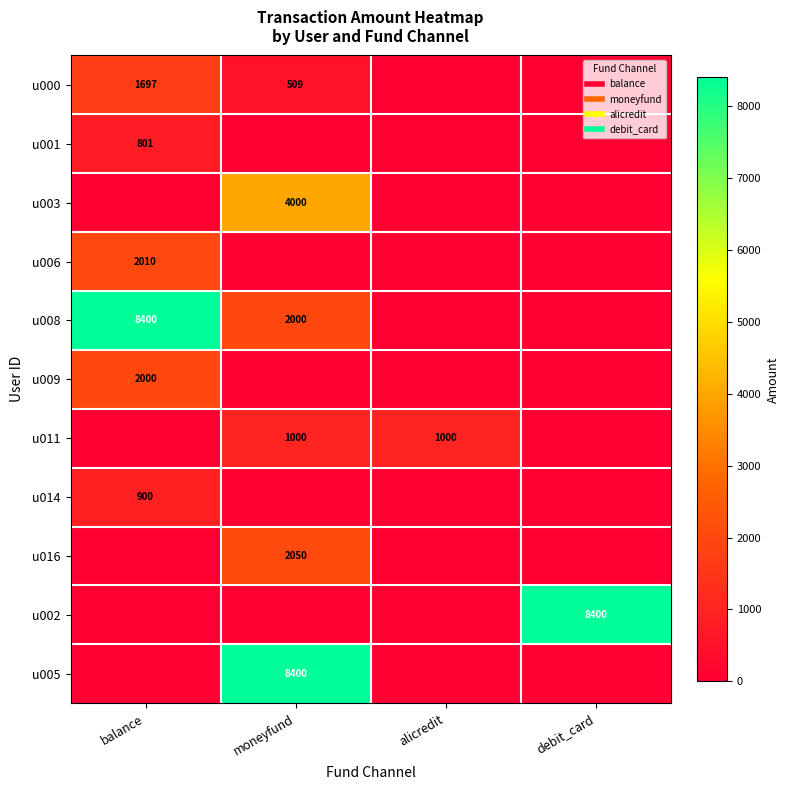

What is the difference between the highest and lowest values at moneyfund?

8400.0